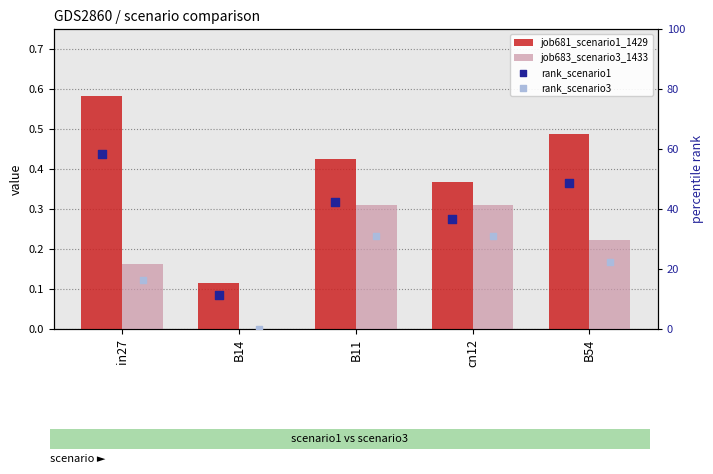

What is the total value across all series at cn12?

68.4